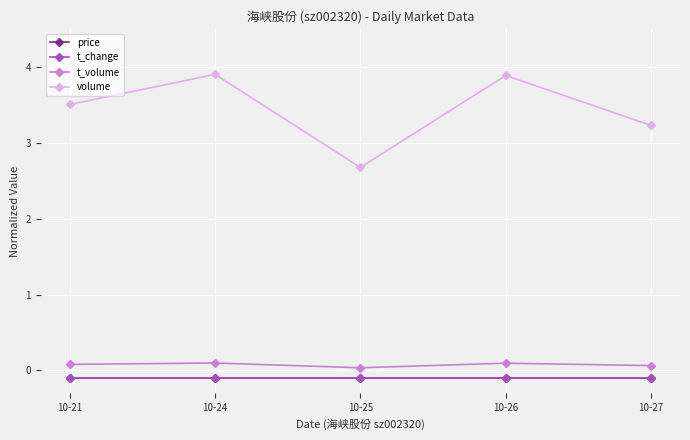

True or false: t_volume and price cross at least once.

False